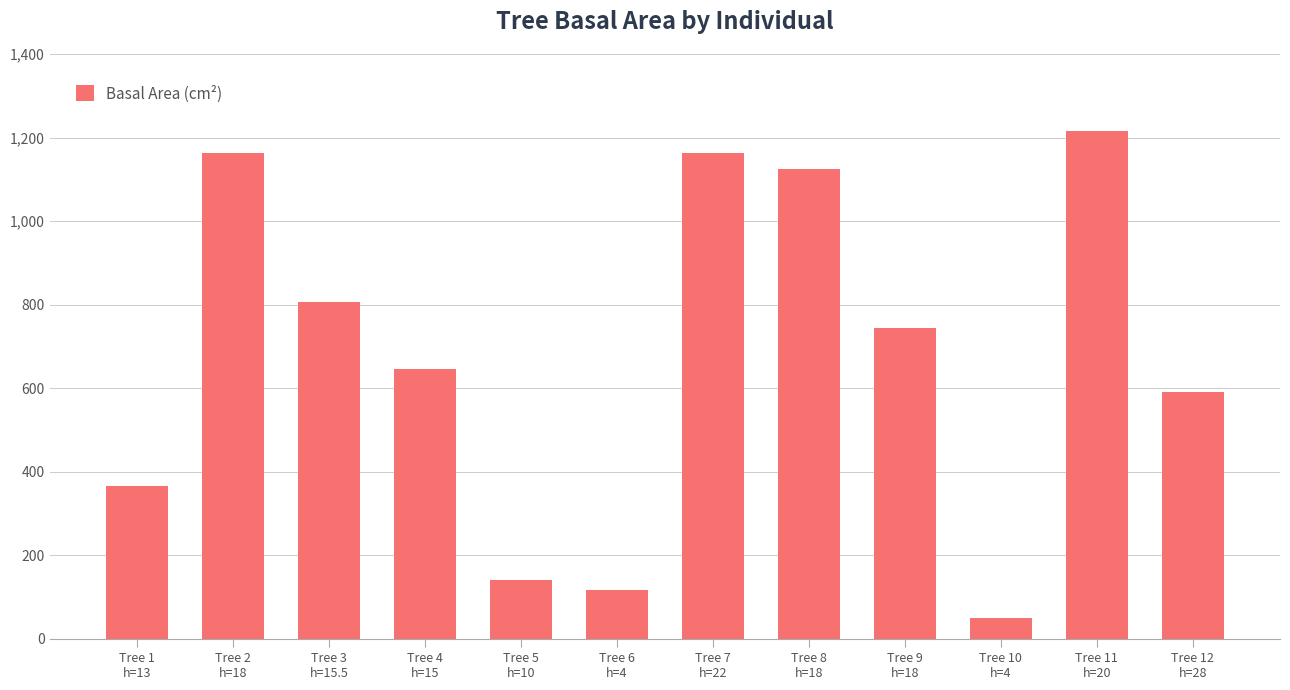

Which category has the lowest value across all series?

Tree 10
h=4